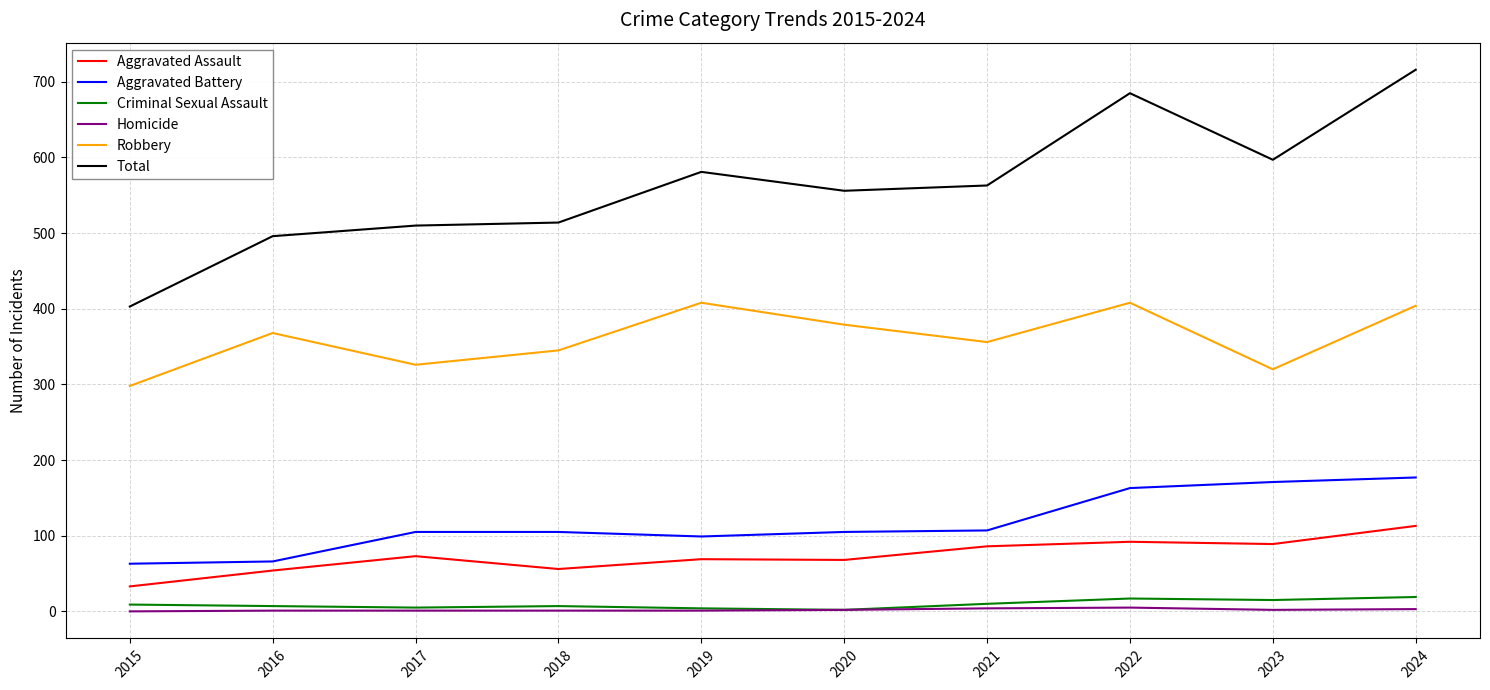

True or false: Aggravated Assault and Total intersect in this chart.

False